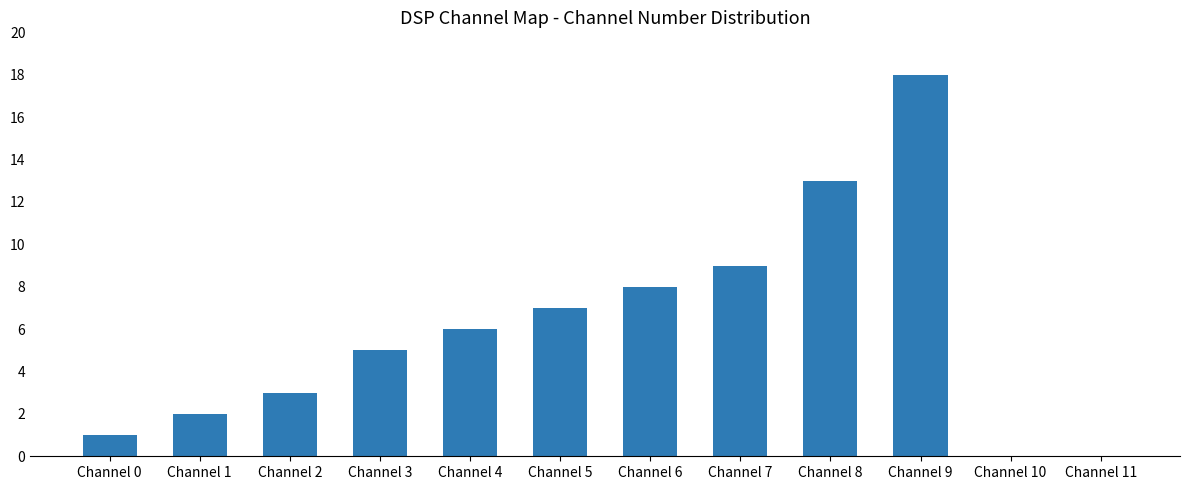

Is it true that the value at Channel 10 is 0?

True